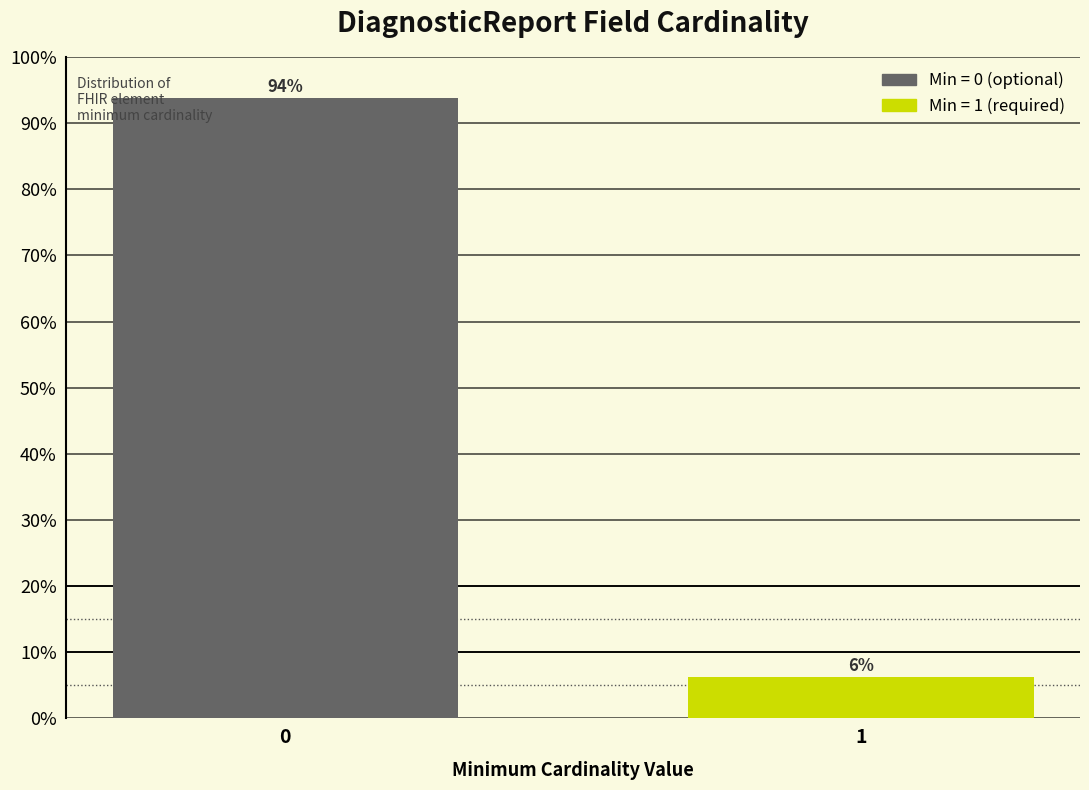

What is the greatest value displayed?

93.8